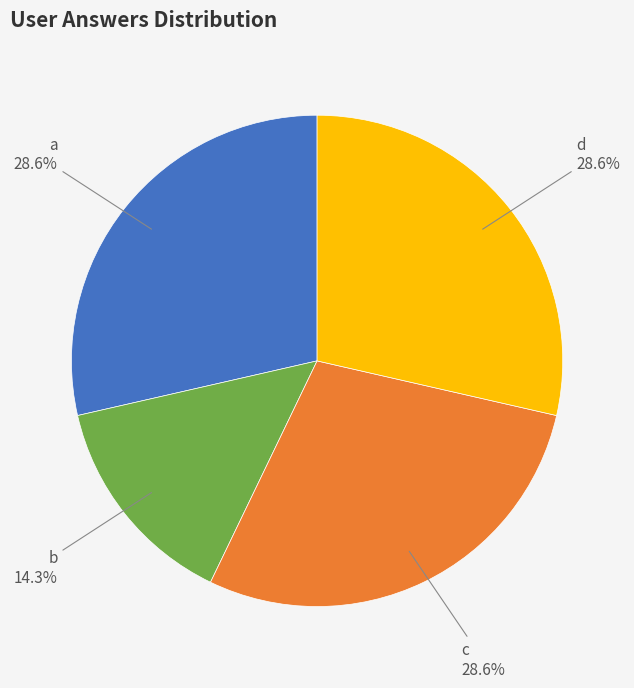

What percentage is NOT represented by a?

71.4%